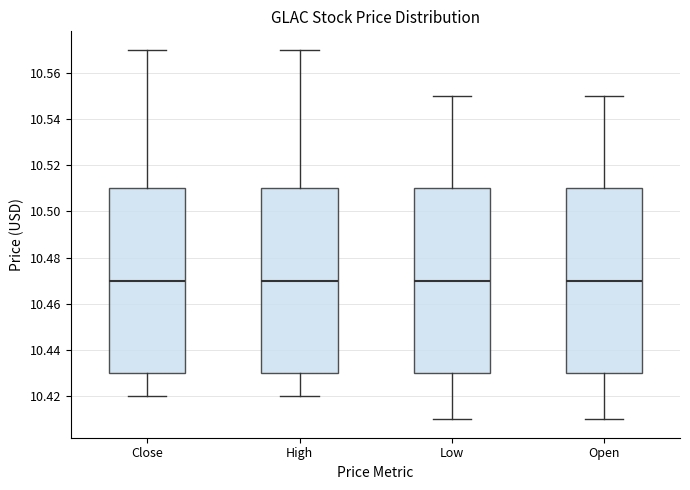

Reading left to right, read every box against the y-axis: the position of its median line, the range the box covers, and the ends of its whiskers. The values are not printed on the chart, so give them approximately, as read against the axis.

Close: median 10.47, box 10.43 to 10.51, whiskers 10.42 to 10.57
High: median 10.47, box 10.43 to 10.51, whiskers 10.42 to 10.57
Low: median 10.47, box 10.43 to 10.51, whiskers 10.41 to 10.55
Open: median 10.47, box 10.43 to 10.51, whiskers 10.41 to 10.55